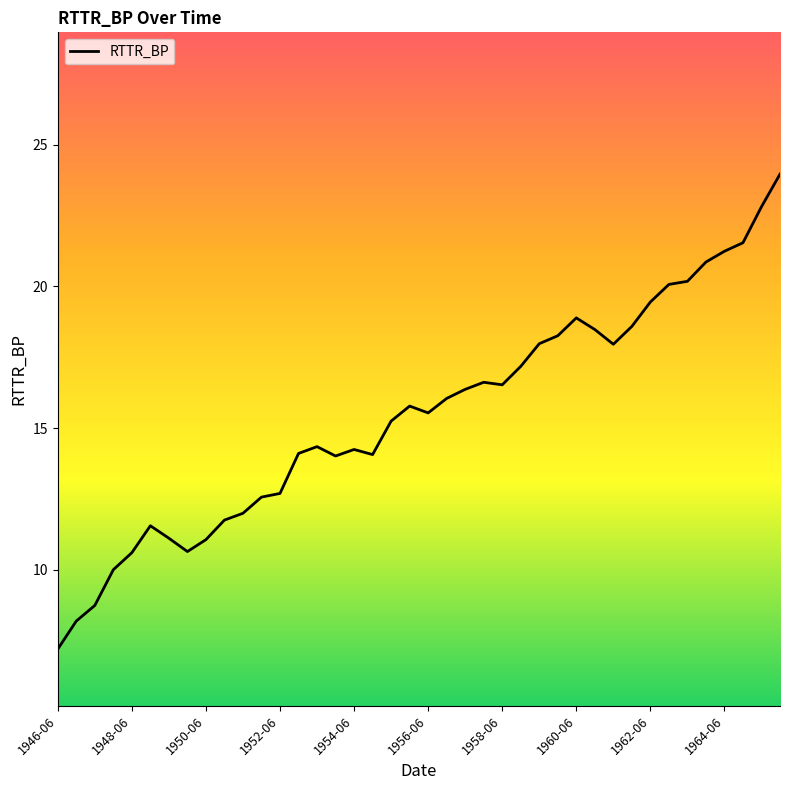

What is the greatest value displayed?

24.0